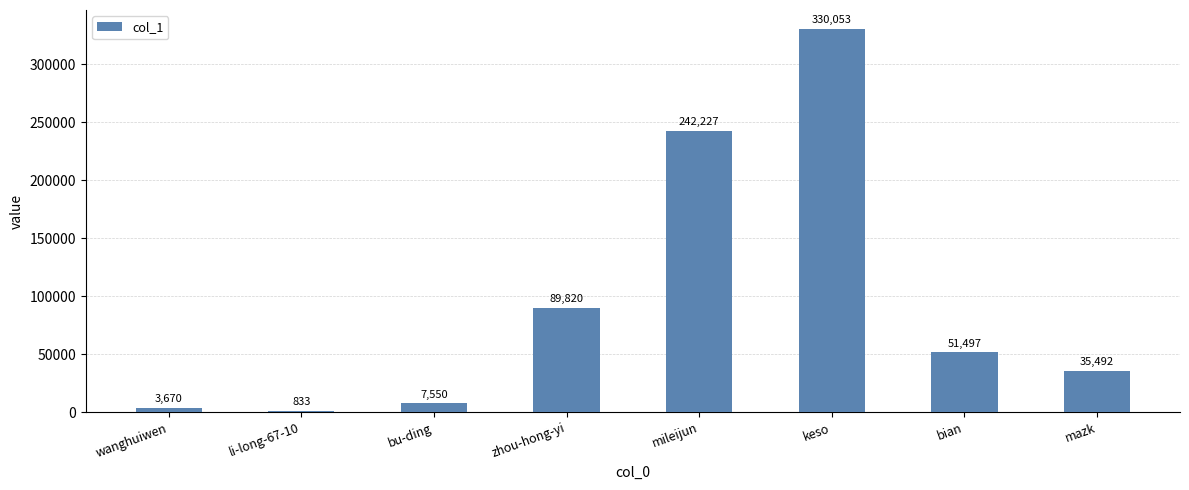

Reading left to right, list all the values displayed in this chart.

3670	833	7550	89820	242227	330053	51497	35492